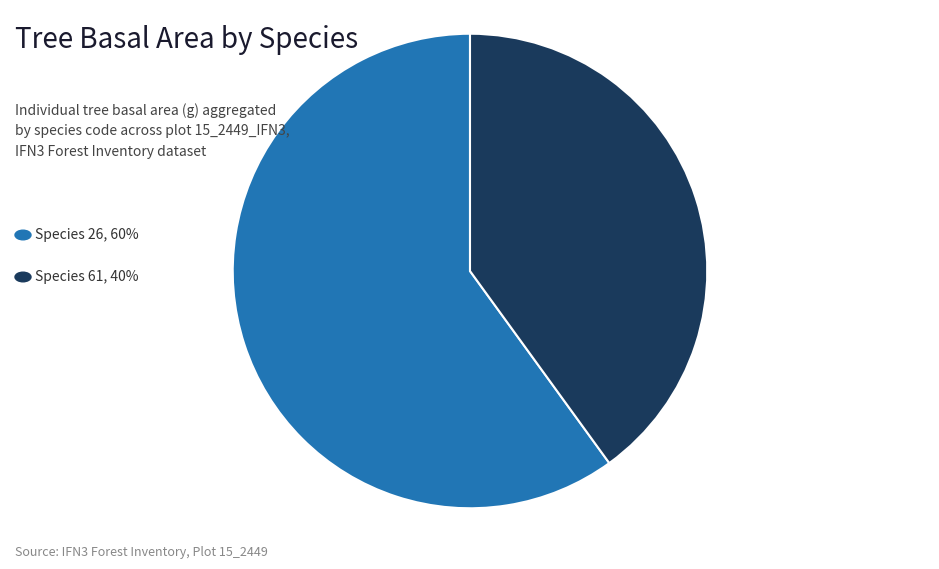

Is there any slice that represents more than half of the pie?

Yes